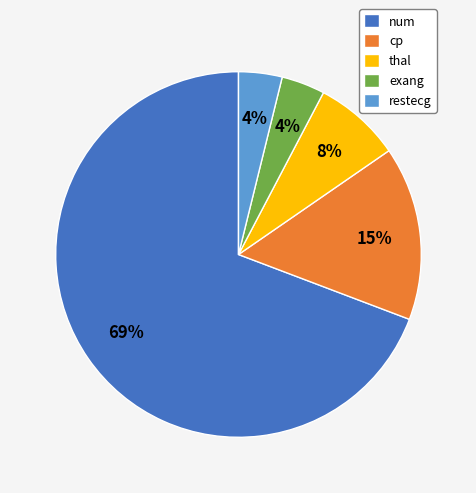

Which slice is the largest?

num